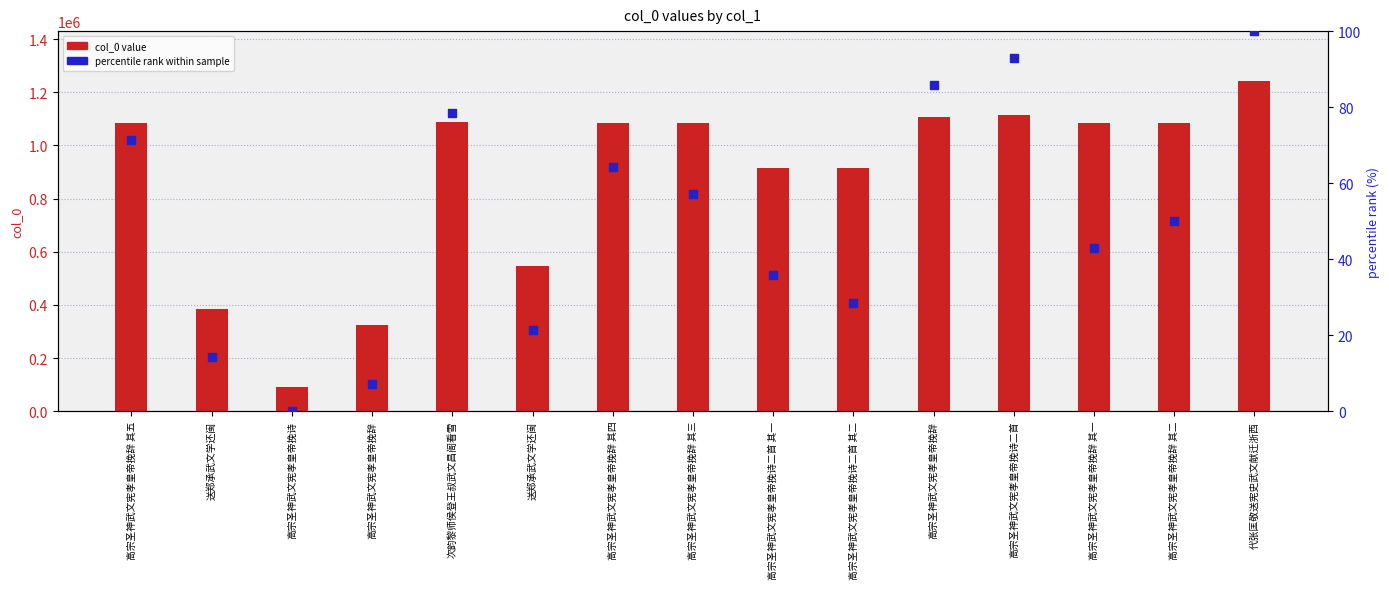

Which series has the largest total across all categories?

col_0 value